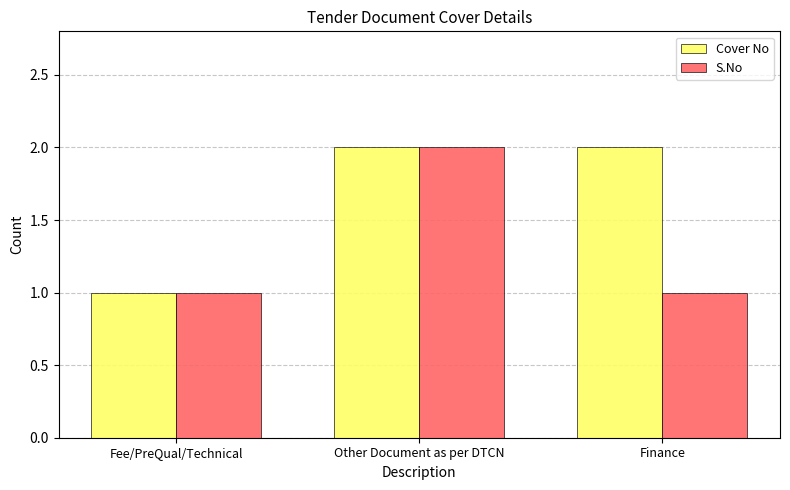

Rank the series at Finance from highest to lowest value.

Cover No, S.No